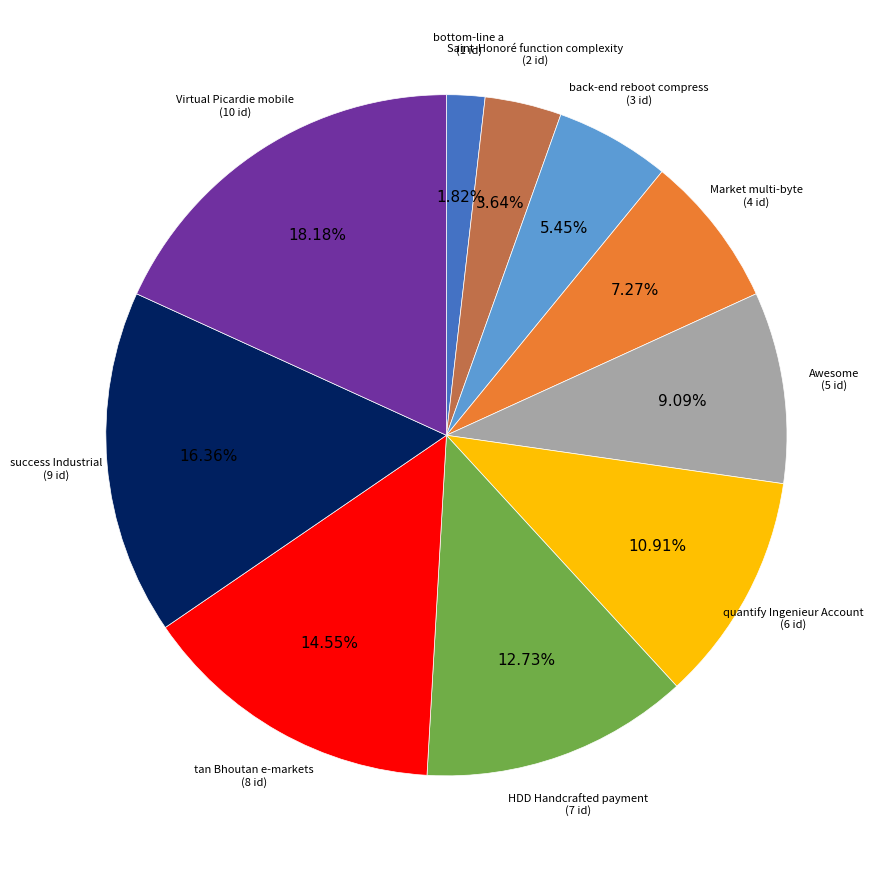

Rank the categories by value from lowest to highest.

bottom-line a, Saint-Honoré function complexity, back-end reboot compress, Market multi-byte, Awesome, quantify Ingenieur Account, HDD Handcrafted payment, tan Bhoutan e-markets, success Industrial, Virtual Picardie mobile